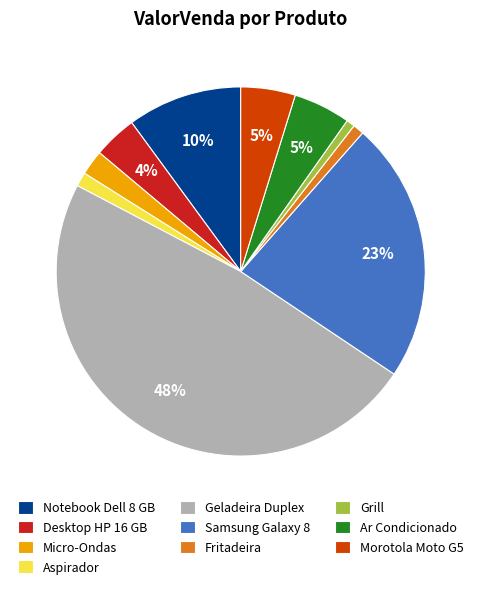

What is the largest slice in the pie chart?

Geladeira Duplex